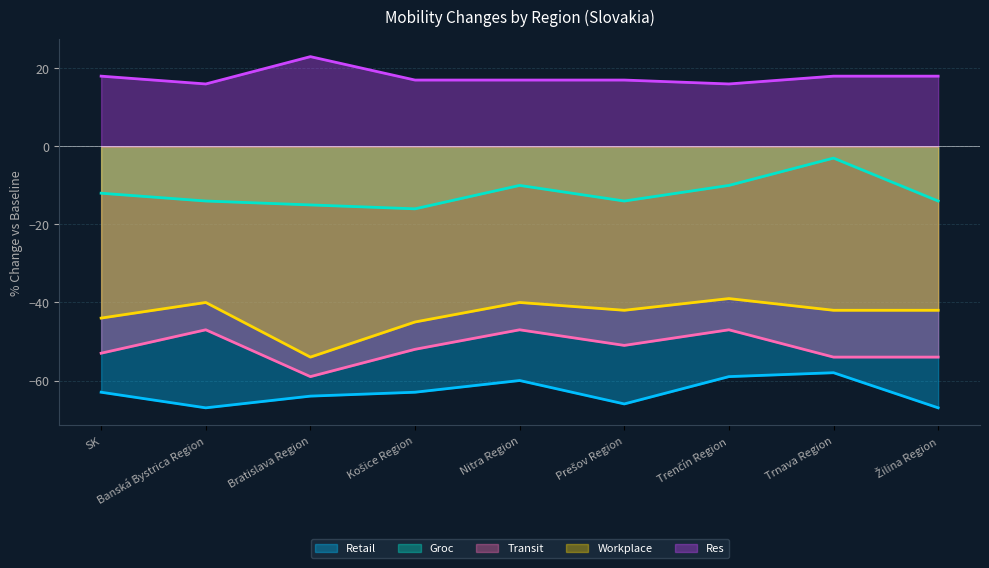

Rank the categories by Retail value from lowest to highest.

Banská Bystrica Region, Žilina Region, Prešov Region, Bratislava Region, SK, Košice Region, Nitra Region, Trenčín Region, Trnava Region